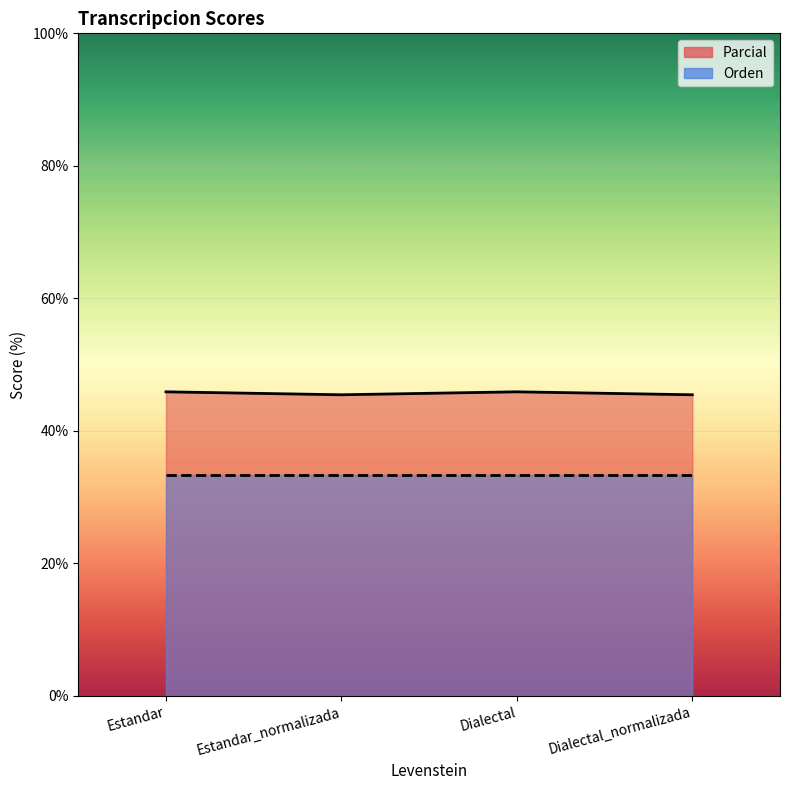

What is the sum of the values at Dialectal and Estandar?

91.8